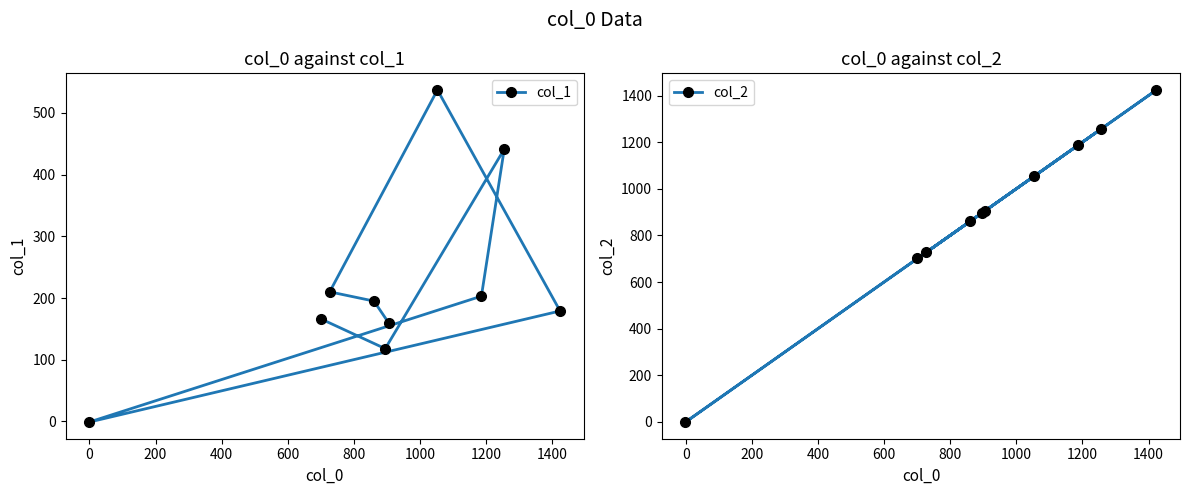

Rank the series by their average value, from highest to lowest.

col_2, col_1